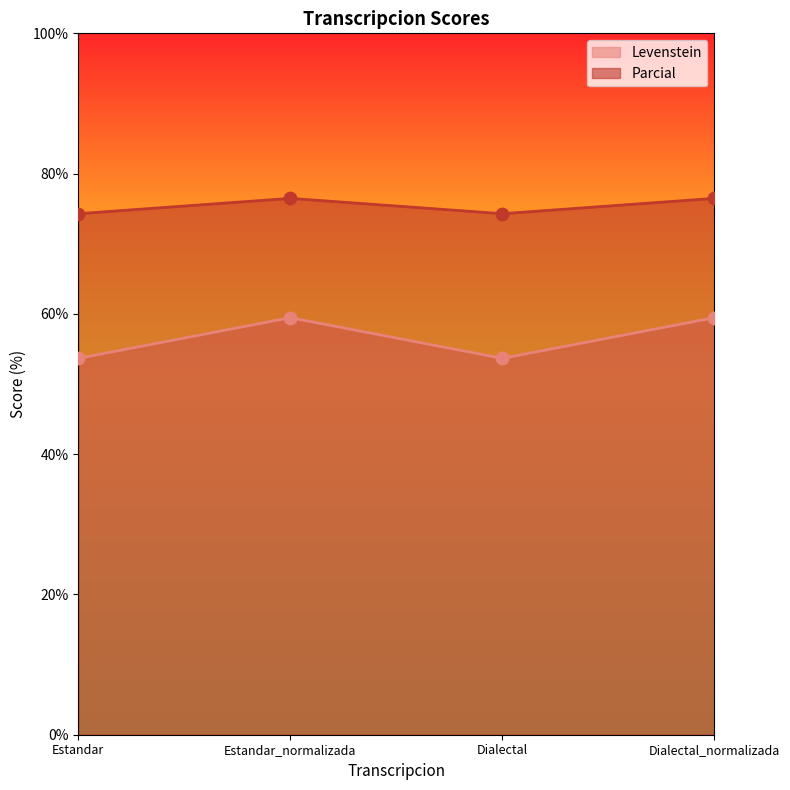

At which category is the sum across all series the highest?

Estandar_normalizada